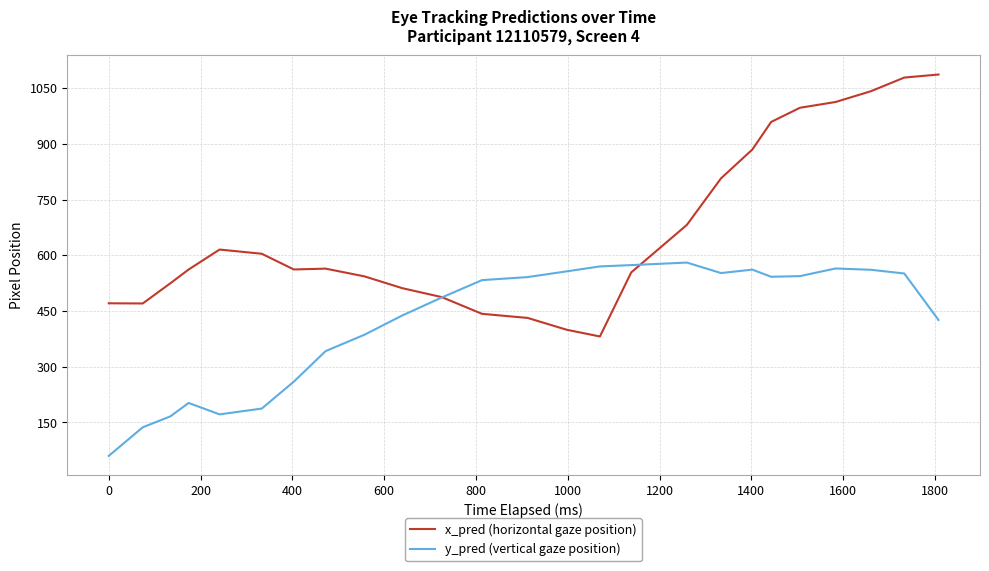

Which series has the widest spread of values?

x_pred (horizontal gaze position)